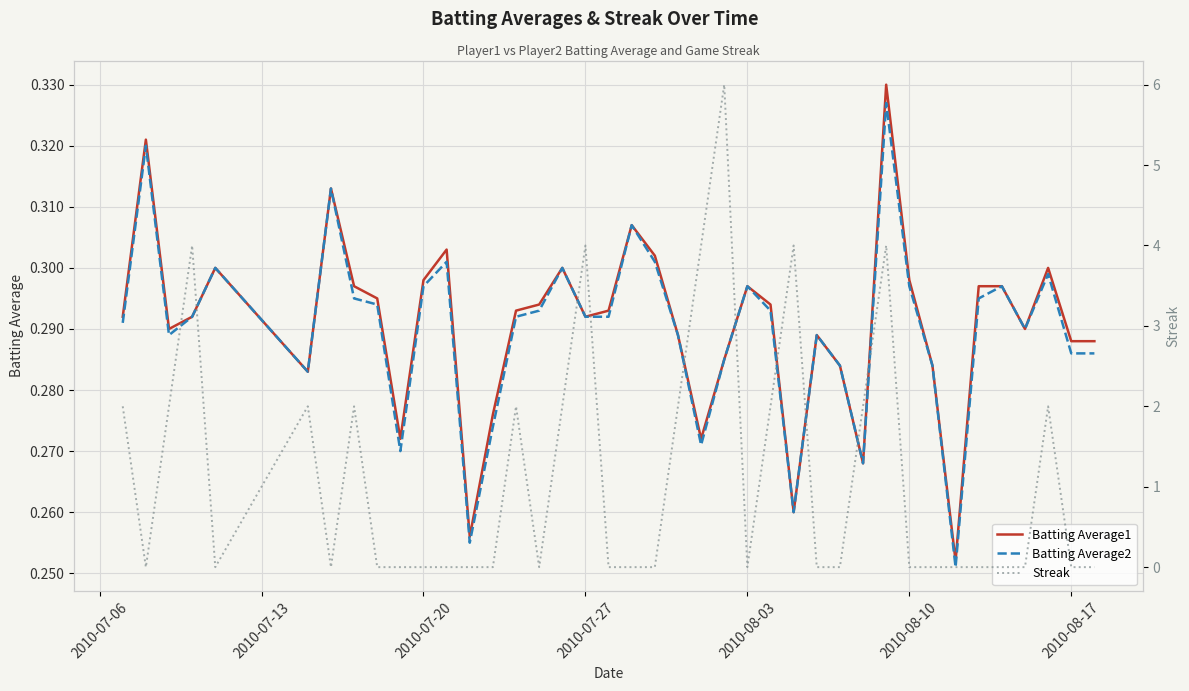

True or false: Batting Average2 has a value of 0.3 at 2010-08-10.

True